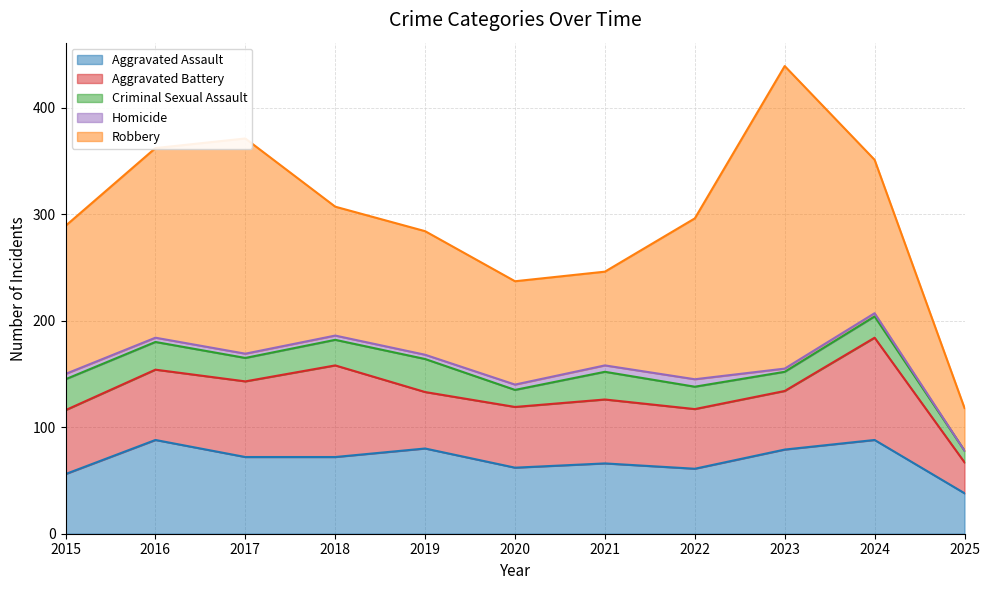

Is the value of Aggravated Battery at 2015 greater than the value of Robbery at 2021?

No